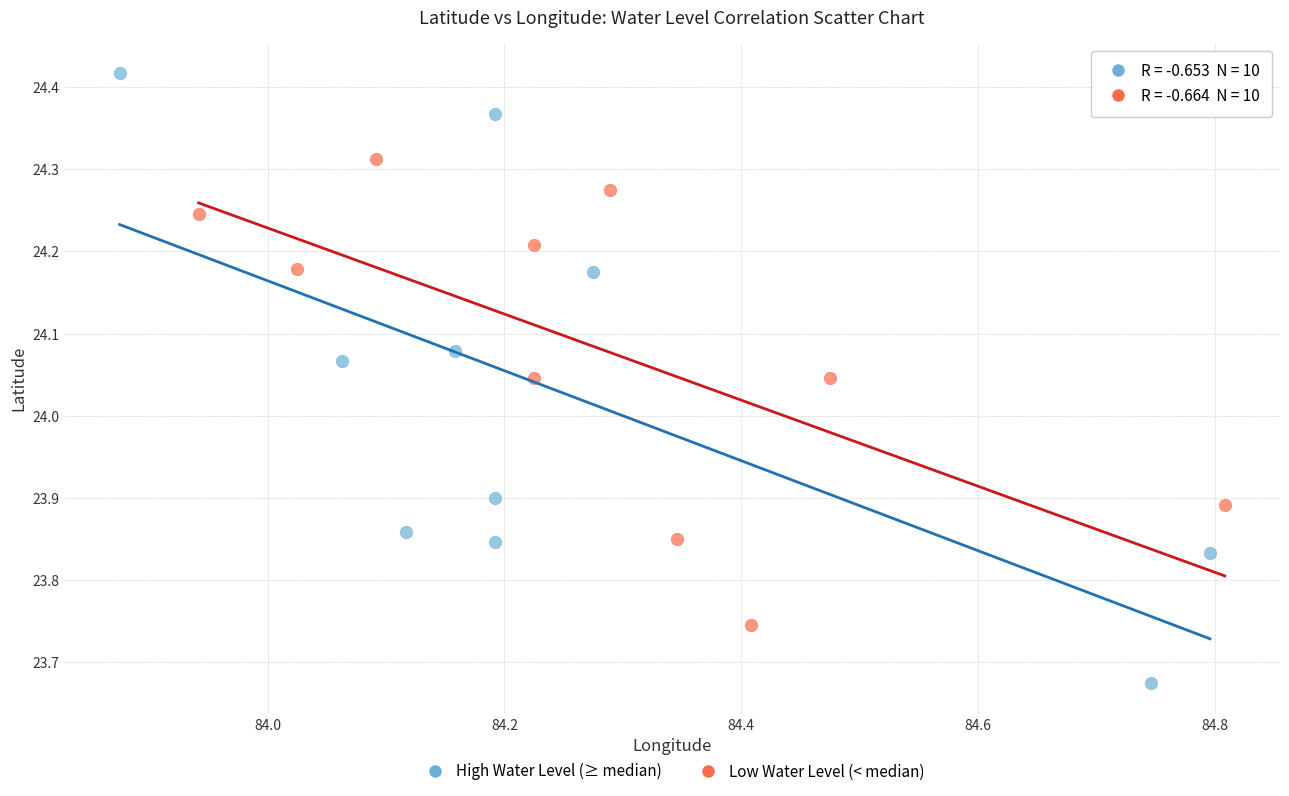

Which series reaches the minimum Y coordinate?

High Water Level (≥ median)